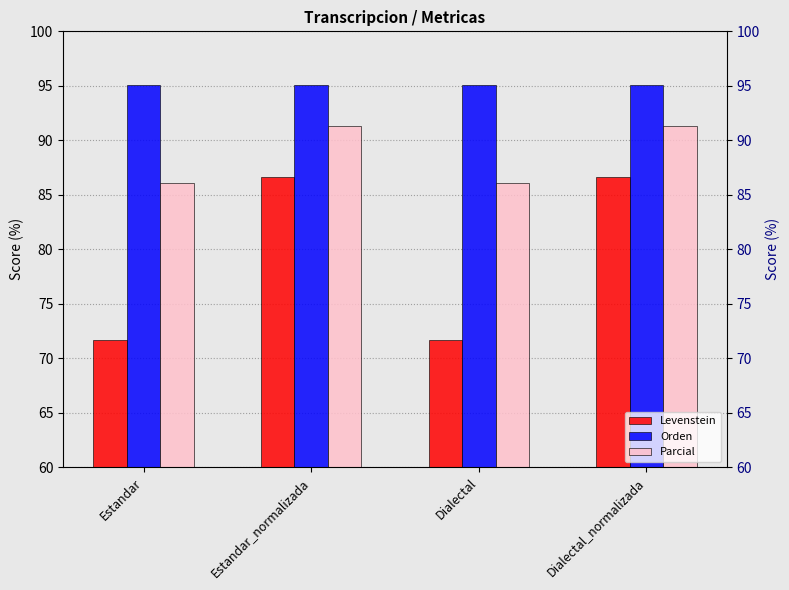

Reading left to right, what are all the values shown in this chart?

Levenstein: 71.7	86.7	71.7	86.7
Orden: 95.1	95.1	95.1	95.1
Parcial: 86.0	91.4	86.0	91.4